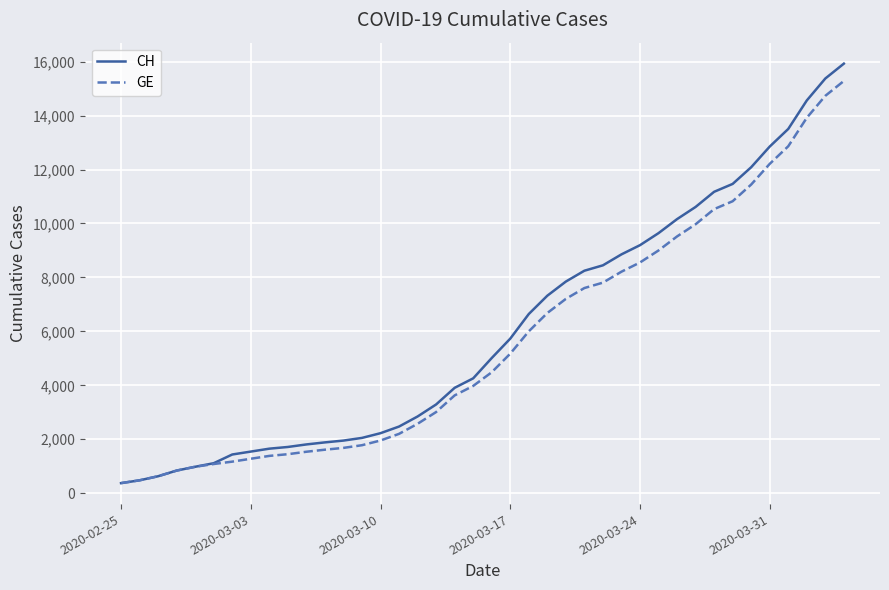

What is the lowest value of the CH series?

375